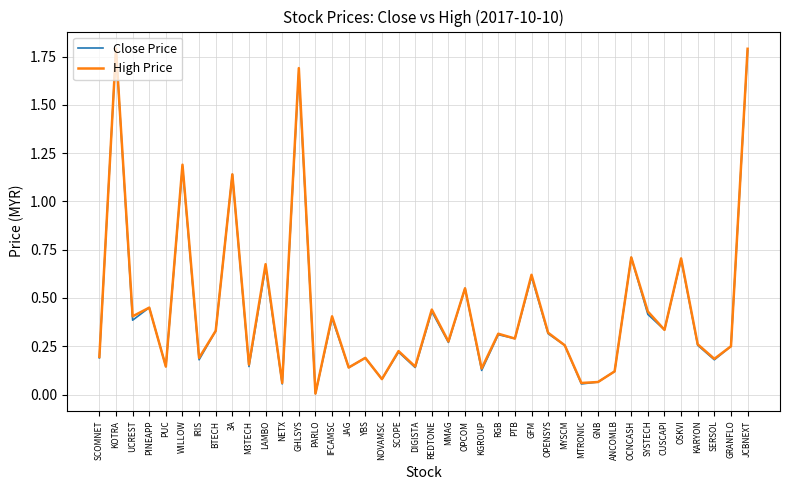

What is the total value across all series at OCNCASH?

1.4